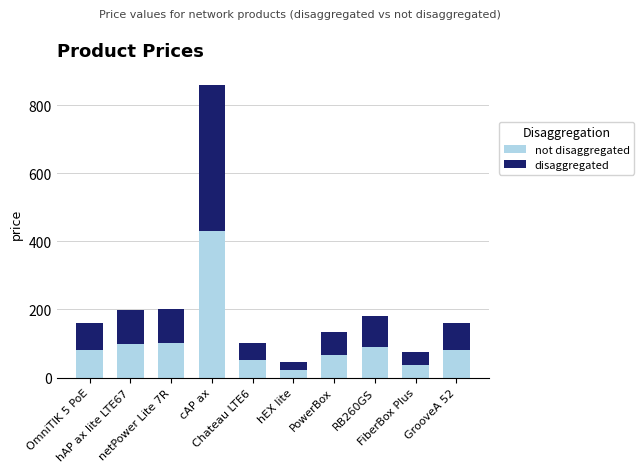

How many series are shown in this chart?

2